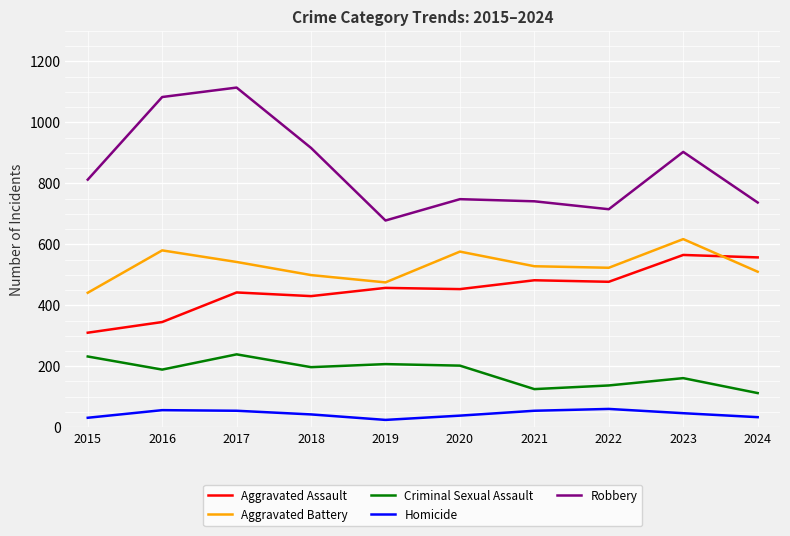

At which category does Criminal Sexual Assault reach its first local valley?

2016